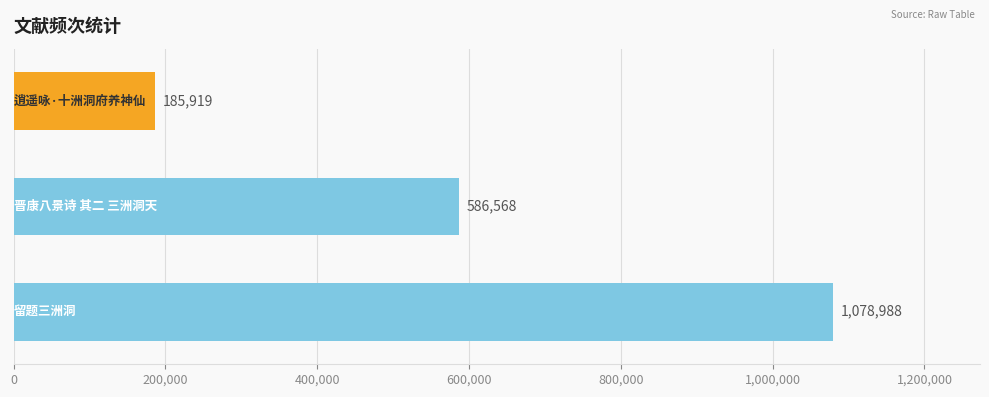

How many values are below 586568?

1